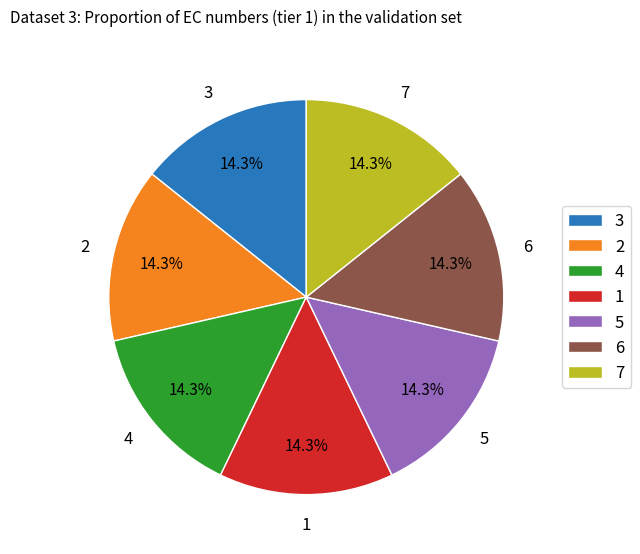

Combined, do 6 and 2 account for over 50%?

No